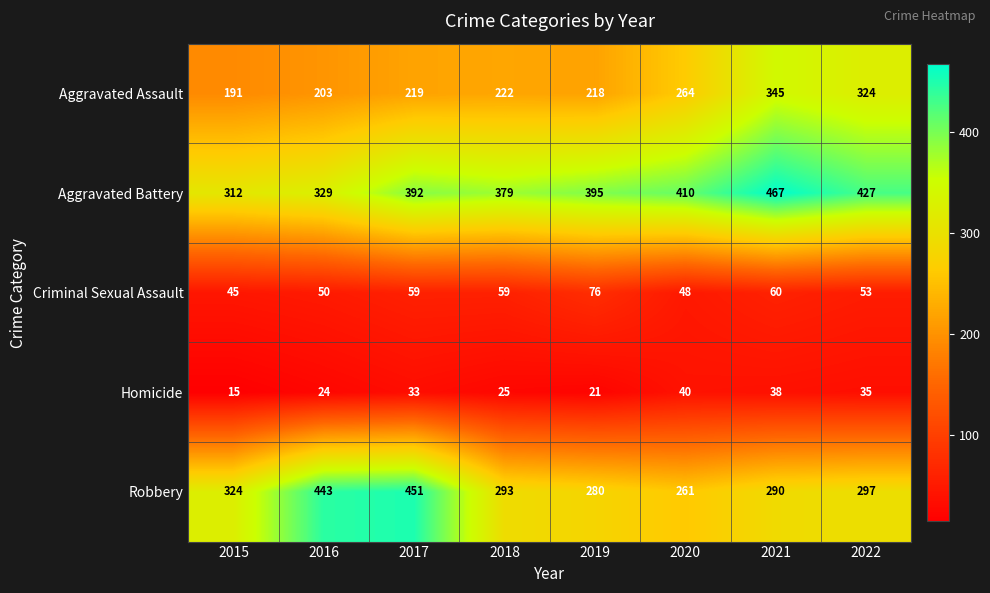

What value does the Aggravated Battery series have at 2021?

467